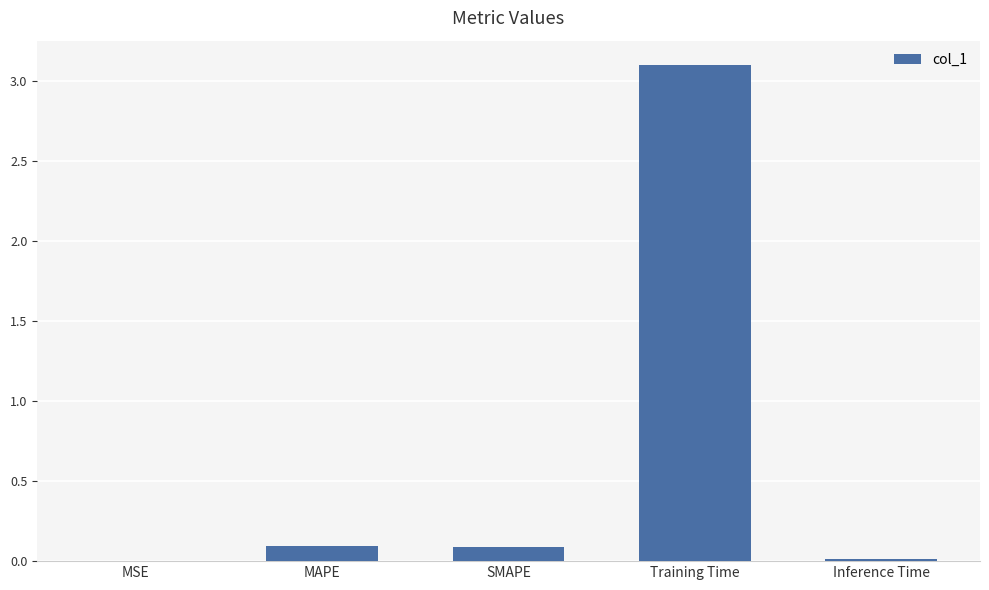

What is the sum of all values?

3.3